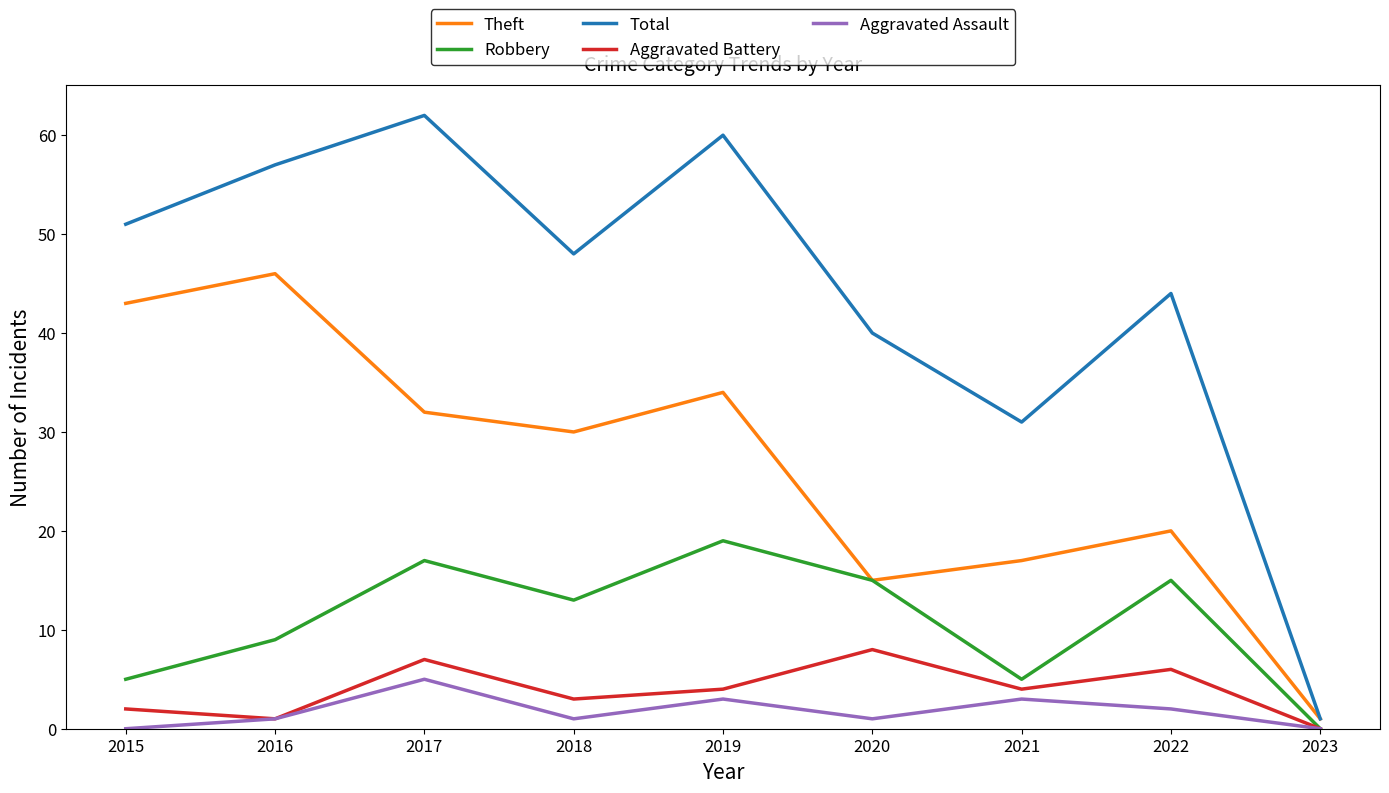

Reading right to left, what are all the values shown in this chart?

Theft: 1	20	17	15	34	30	32	46	43
Robbery: 0	15	5	15	19	13	17	9	5
Total: 1	44	31	40	60	48	62	57	51
Aggravated Battery: 0	6	4	8	4	3	7	1	2
Aggravated Assault: 0	2	3	1	3	1	5	1	0